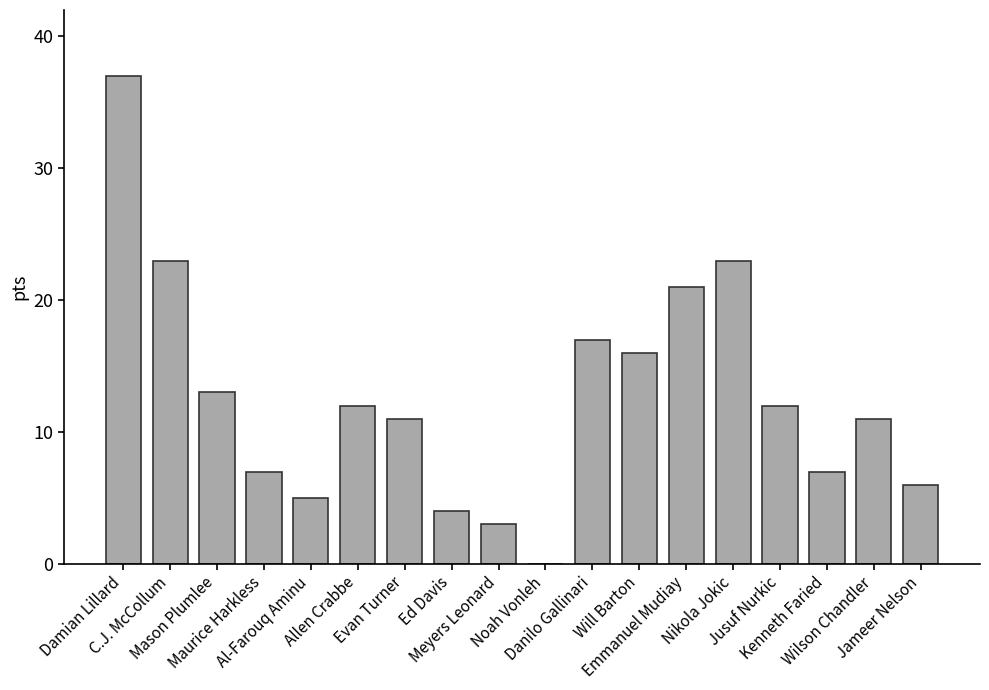

The value at Al-Farouq Aminu is 5. True or false?

True